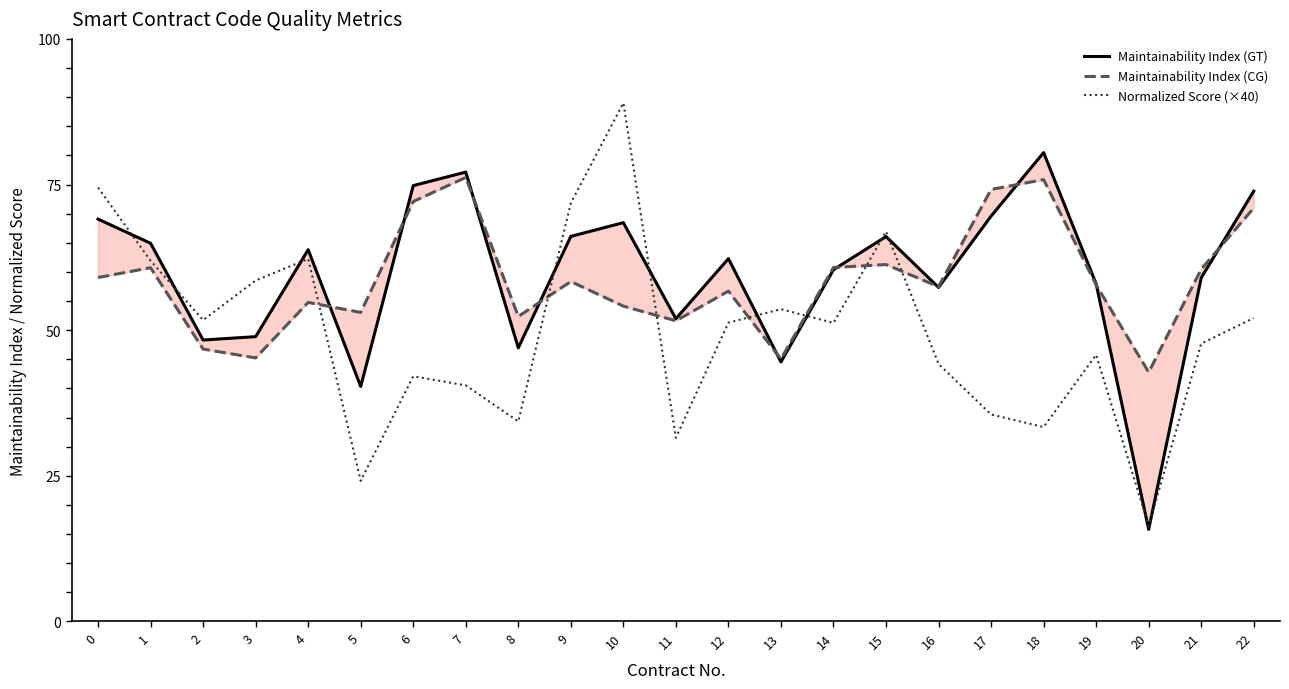

What is the difference between the second highest and minimum values in the Normalized Score (×40) series?

58.1